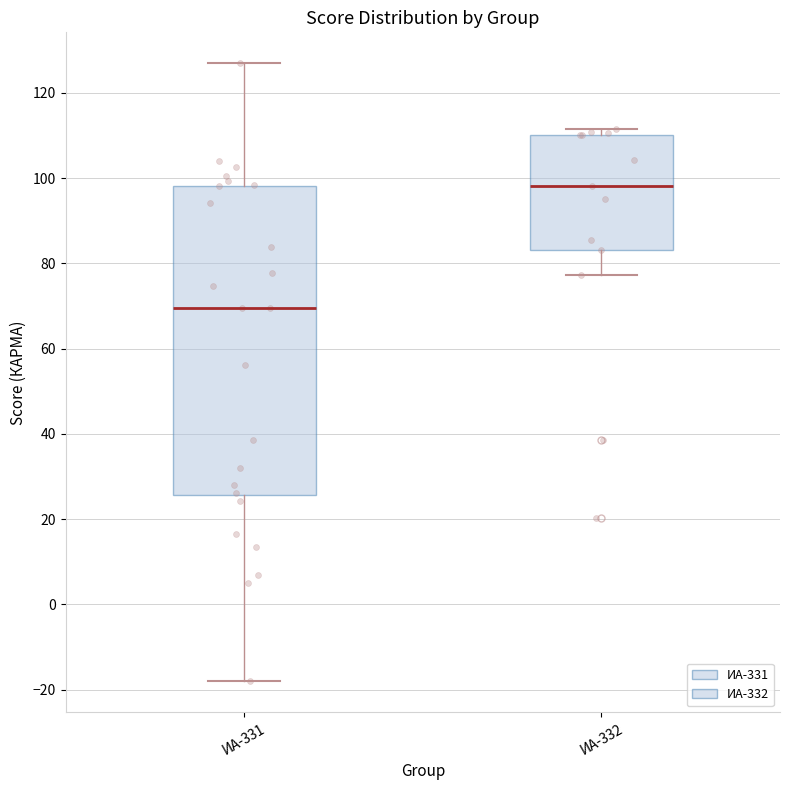

Which box is the tallest, from its lower edge to its upper edge?

ИА-331